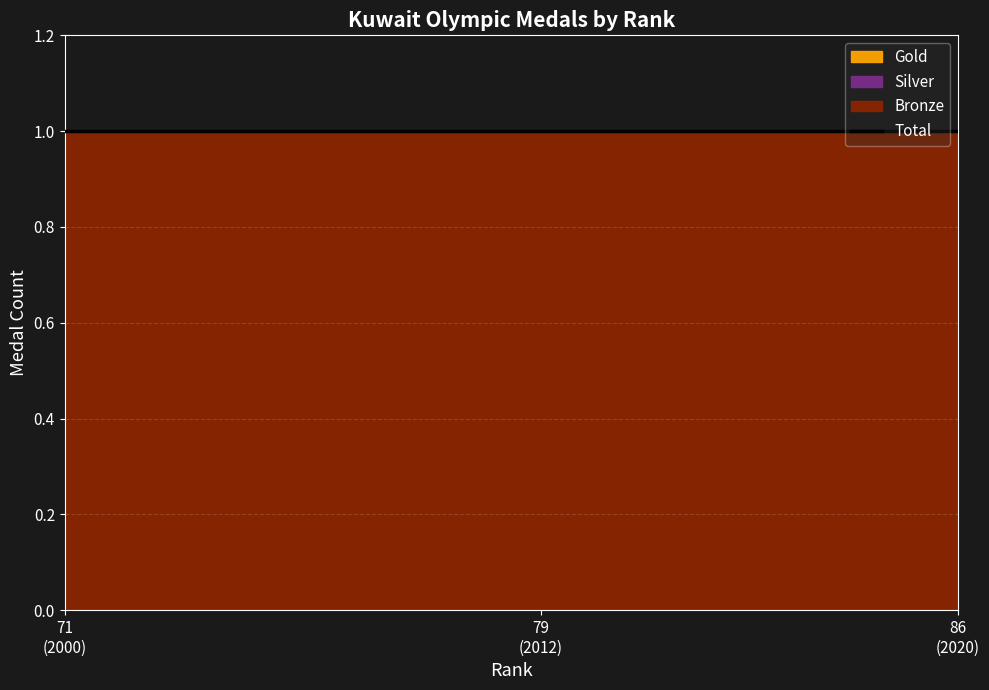

Reading left to right, what are all the values shown in this chart?

Gold: 71=0	79=0	86=0
Silver: 71=0	79=0	86=0
Bronze: 71=1	79=1	86=1
Total: 71=1	79=1	86=1